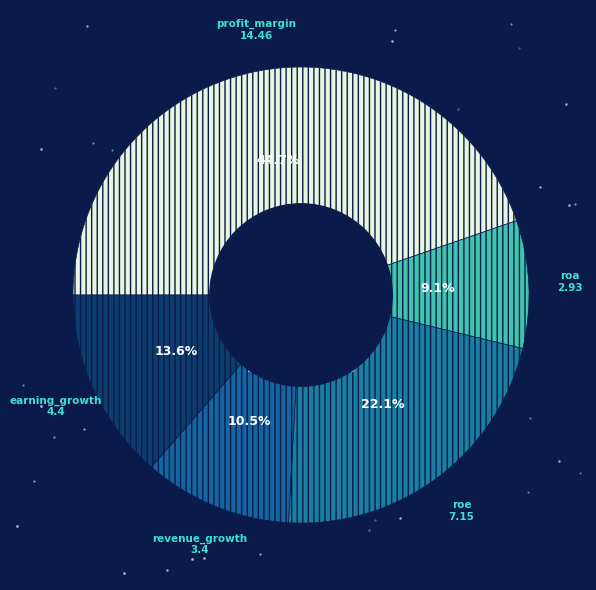

Count the number of slices in the pie.

5